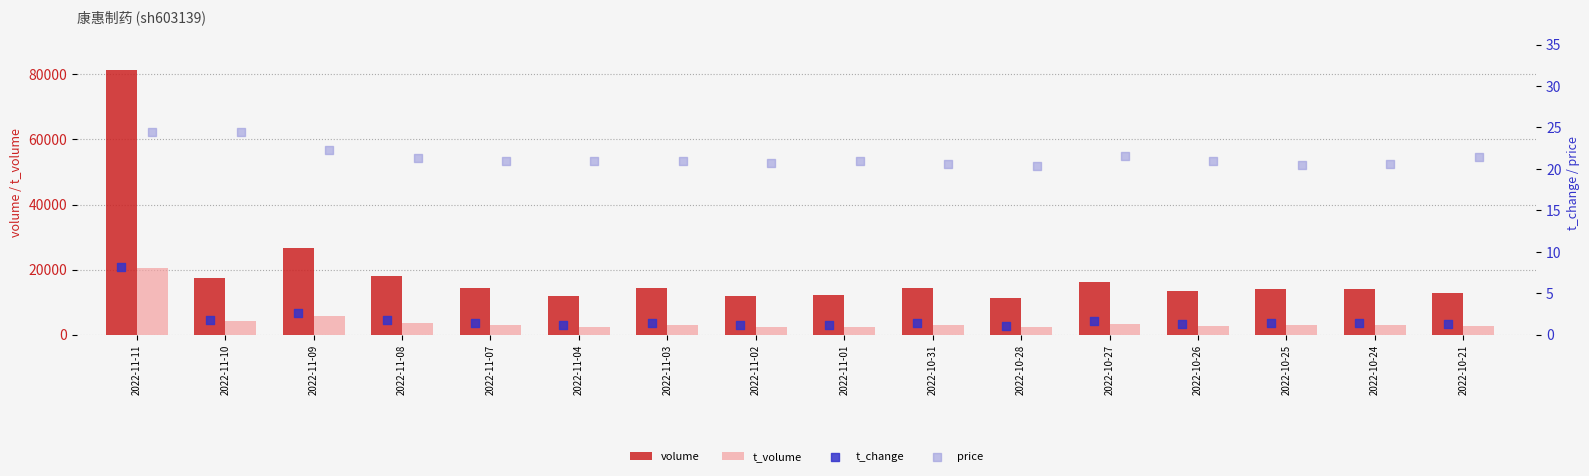

What is the highest value of the volume series?

81306